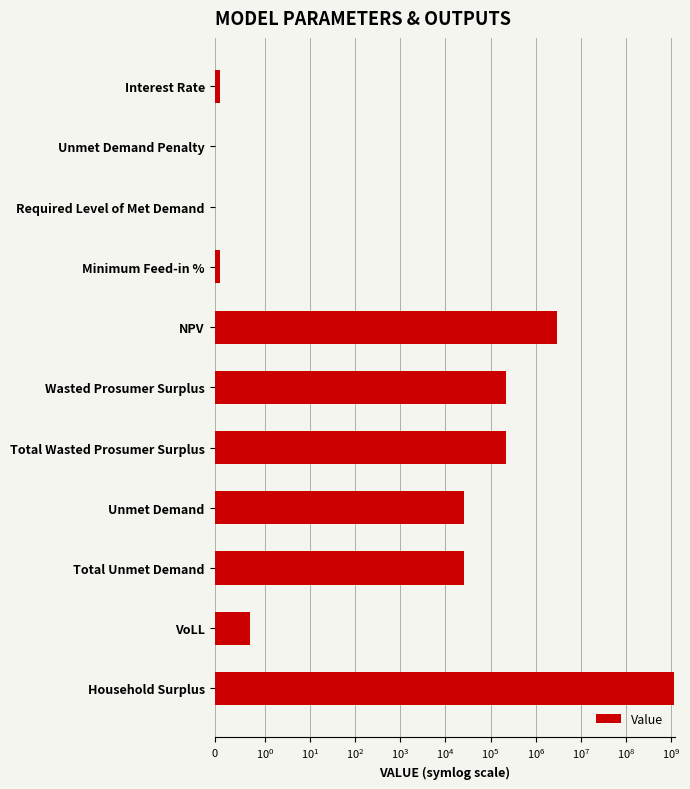

What is the sum of the values at Wasted Prosumer Surplus and Total Wasted Prosumer Surplus?

441149.5